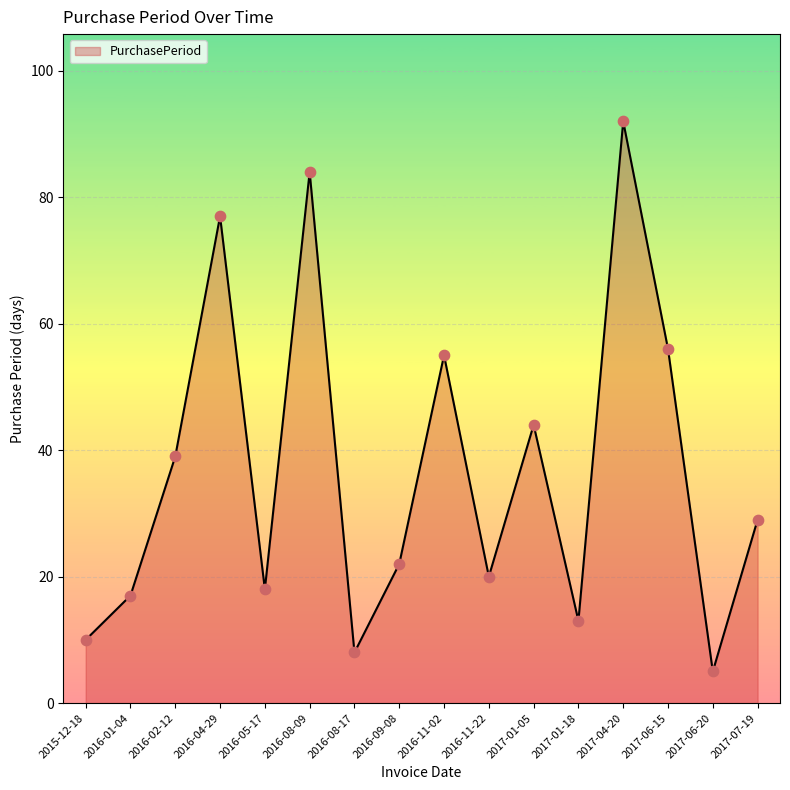

What is the change in value from 2016-04-29 to 2016-08-17?

-69